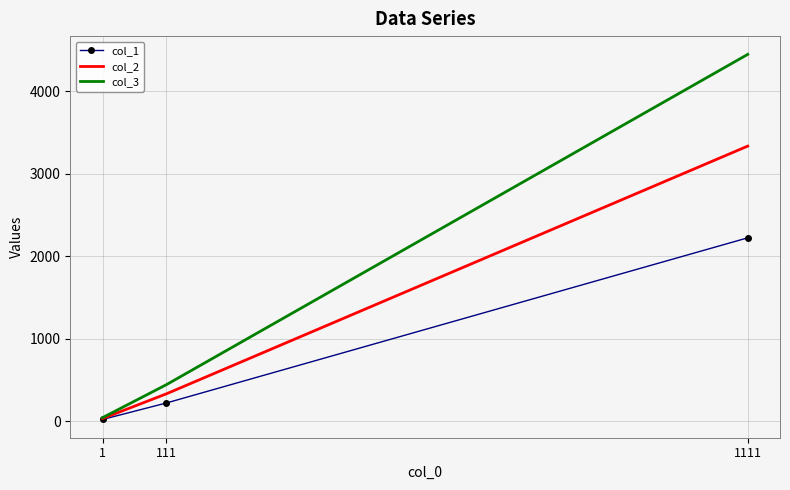

What is the total value across all series at 111?

999